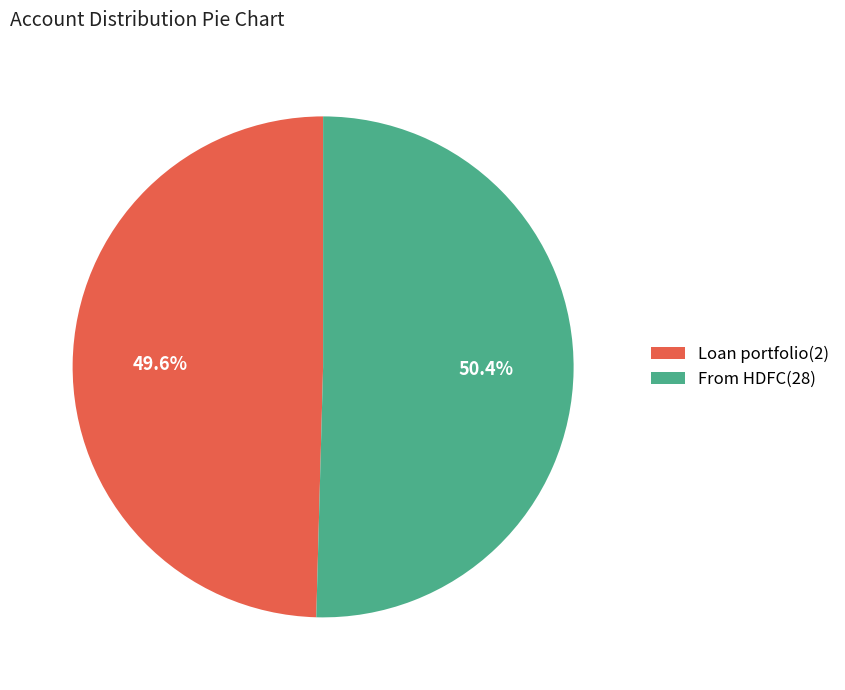

To the nearest percent, what portion does From HDFC(28) represent?

50%